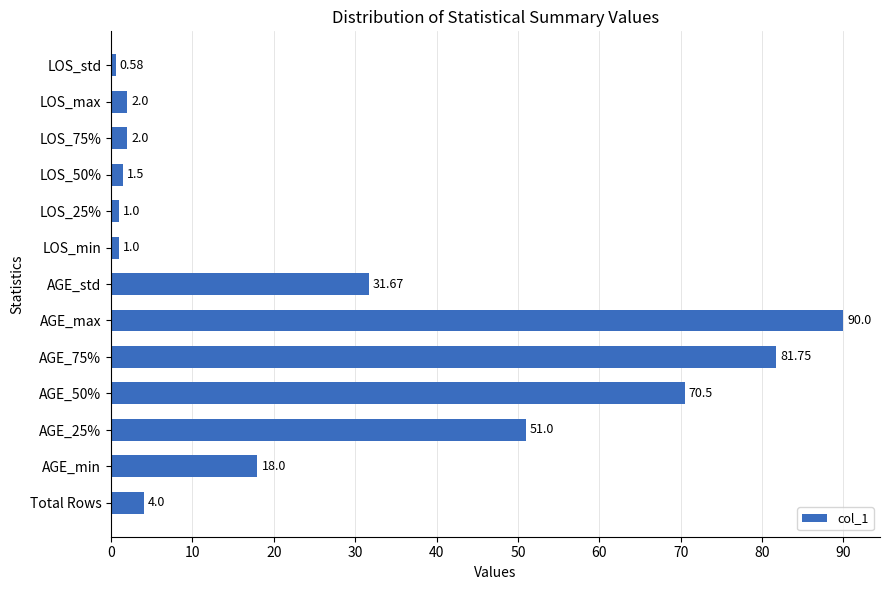

What is the ratio of the value at LOS_25% to the value at LOS_max?

0.5